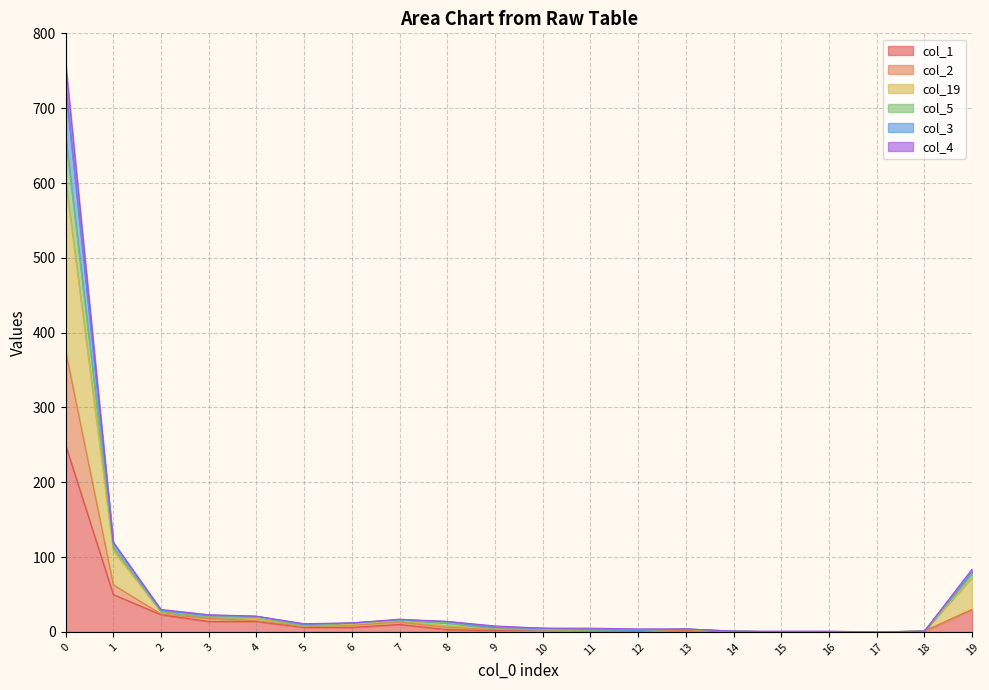

Does the chart have visible grid lines?

Yes